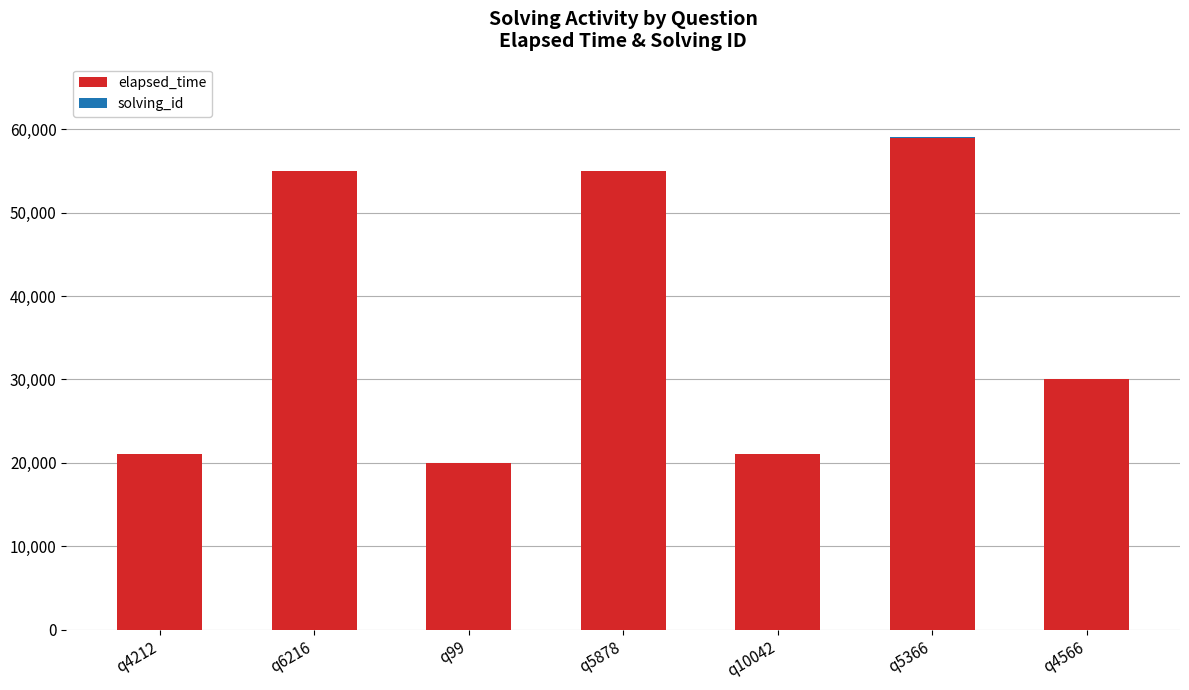

At which label does elapsed_time reach its peak?

q5366